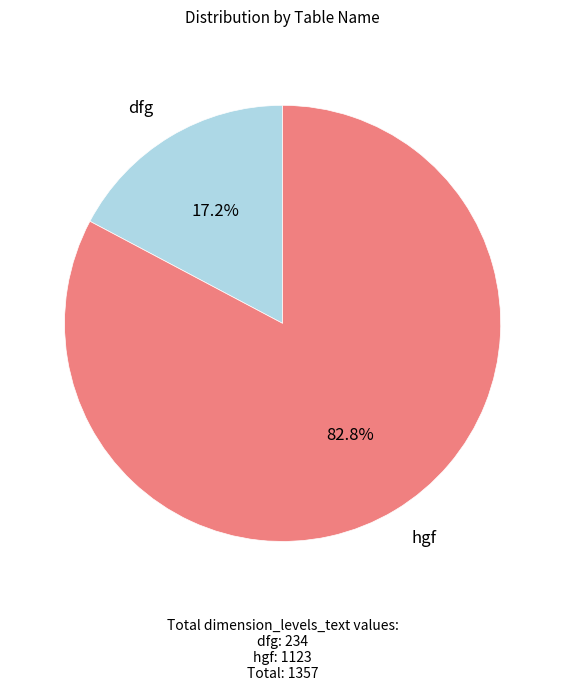

To the nearest percent, what is the difference between the largest and smallest slice percentages?

66%